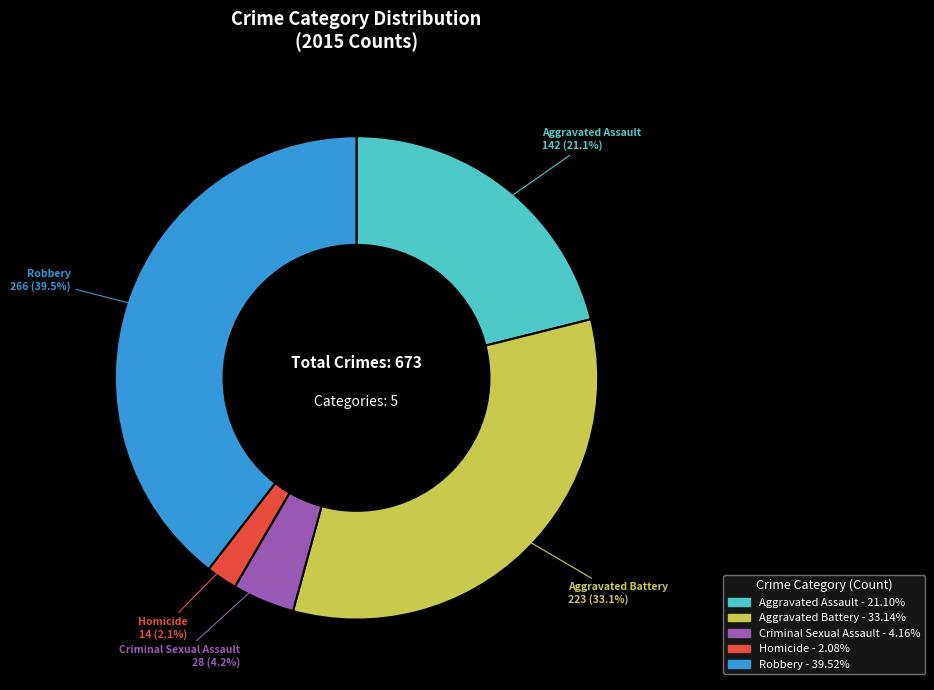

Between Aggravated Assault and Aggravated Battery, which is larger?

Aggravated Battery